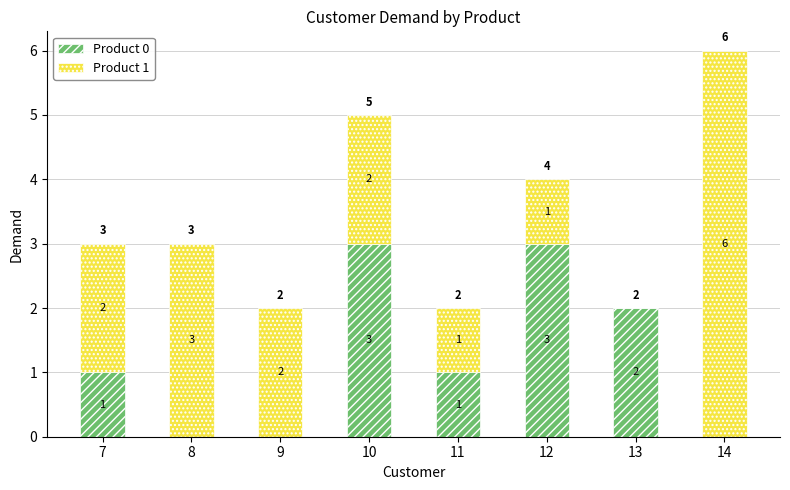

What is the highest value of the Product 0 series?

3